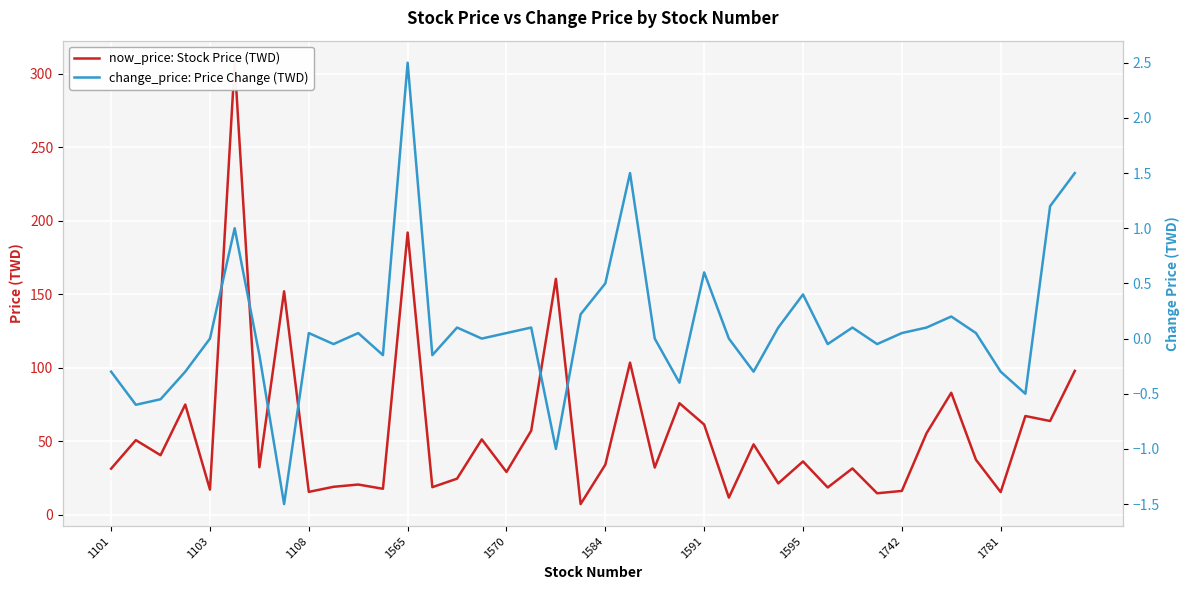

True or false: now_price: Stock Price (TWD) has a value of 34.1 at 1584.

True